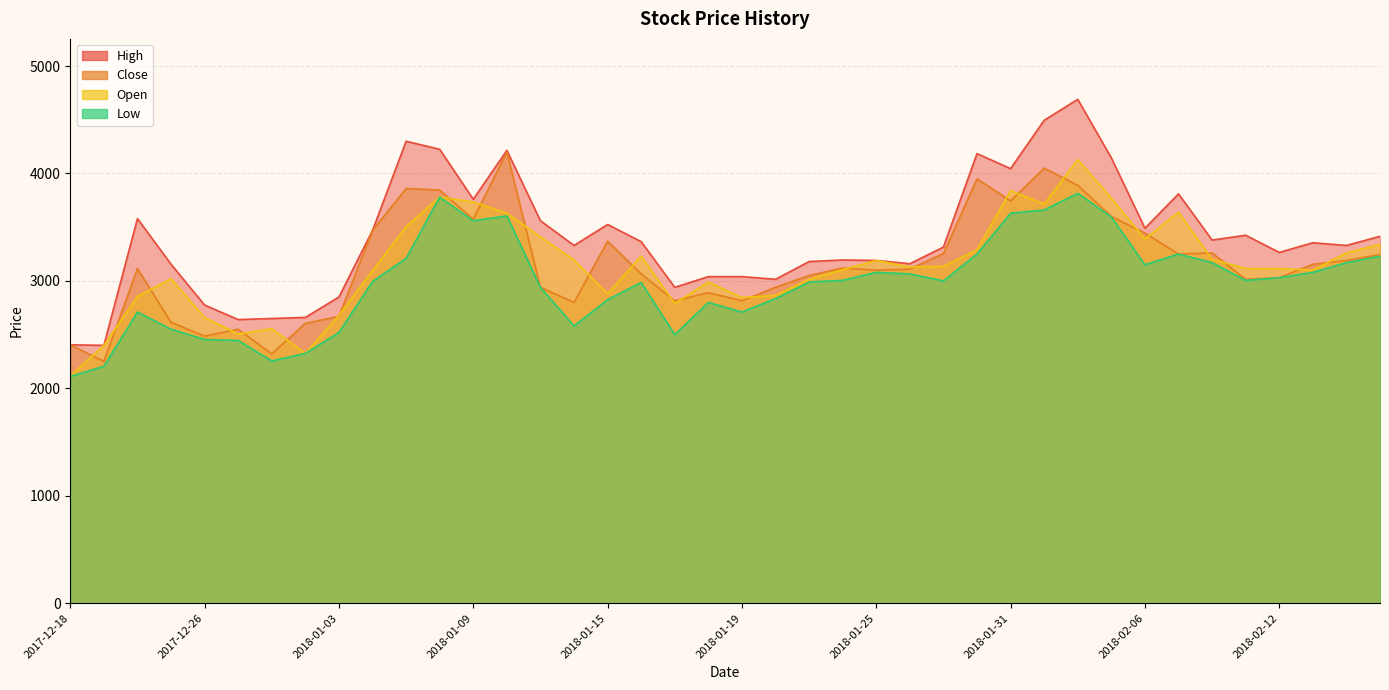

Which series changed the most between 2018-01-10 and 2018-02-07?

Close